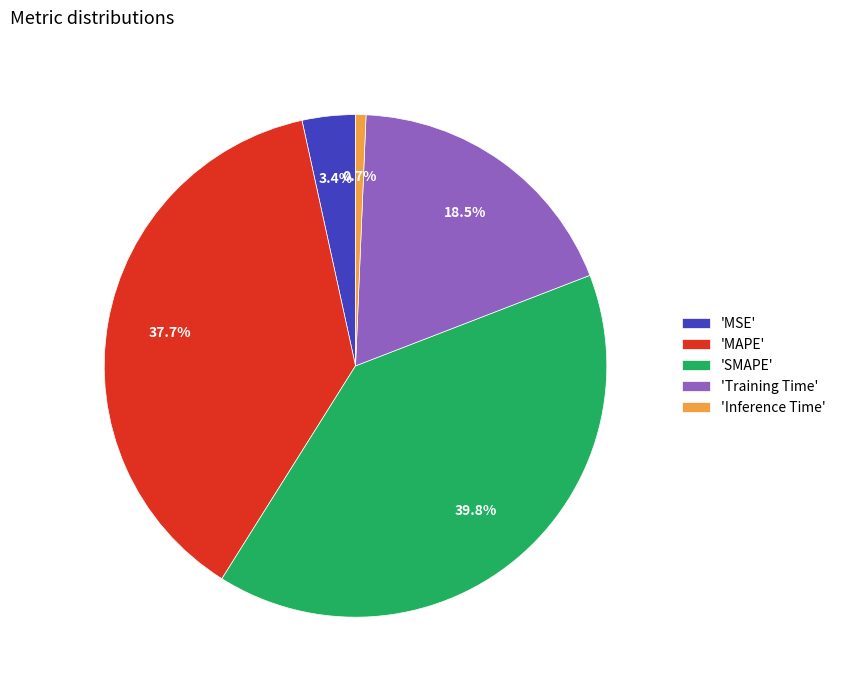

Do 'Inference Time' and 'SMAPE' together represent more than half of the pie?

No